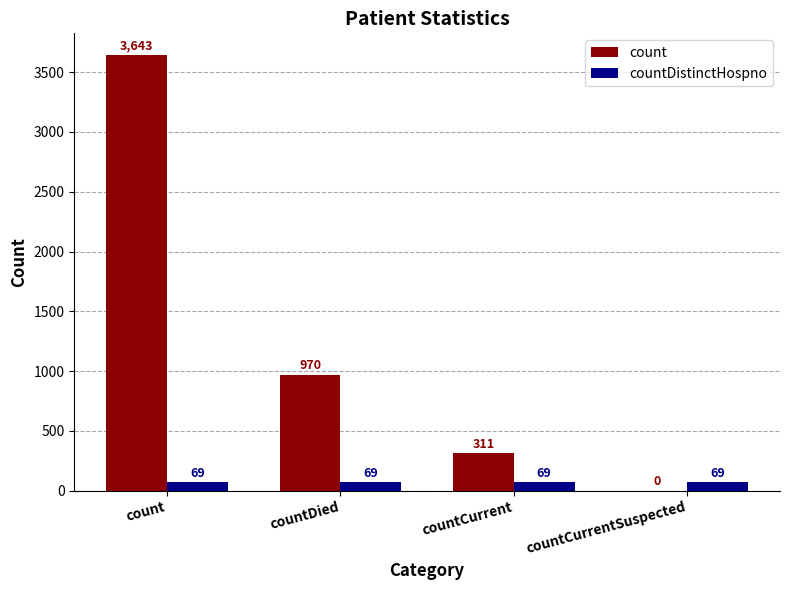

Which series has the largest range (max minus min)?

count